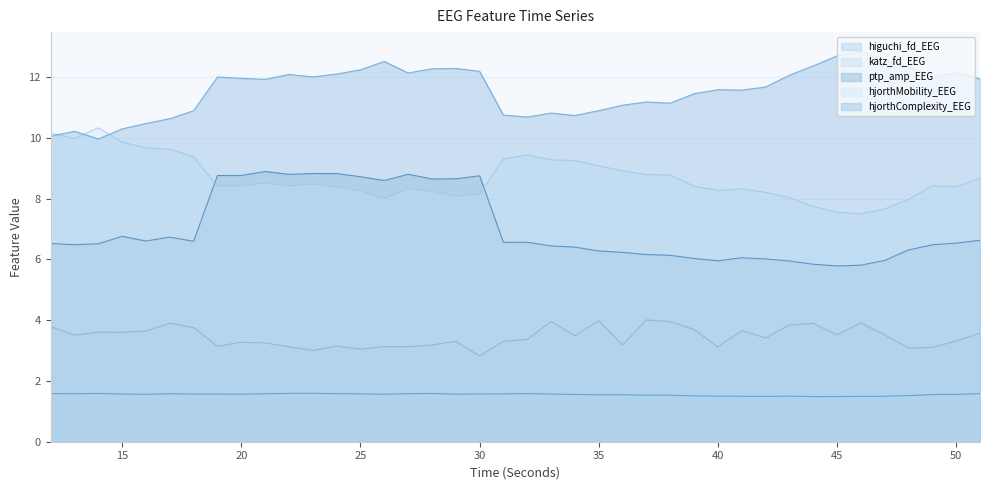

How many series are shown in this chart?

5